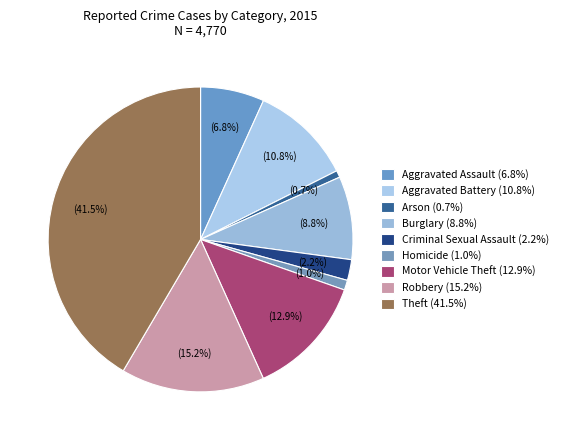

Between Arson and Homicide, which is larger?

Homicide